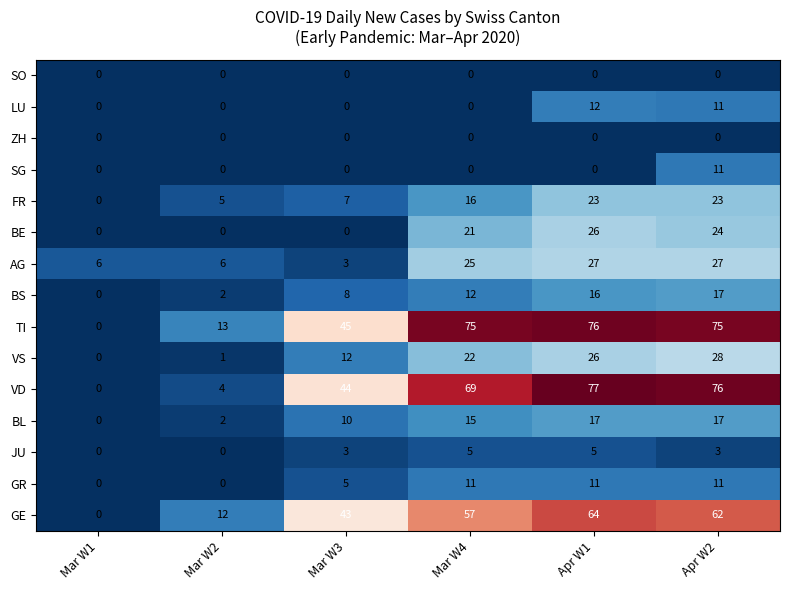

Is the value of SG at Mar W3 greater than the value of VS at Apr W2?

No